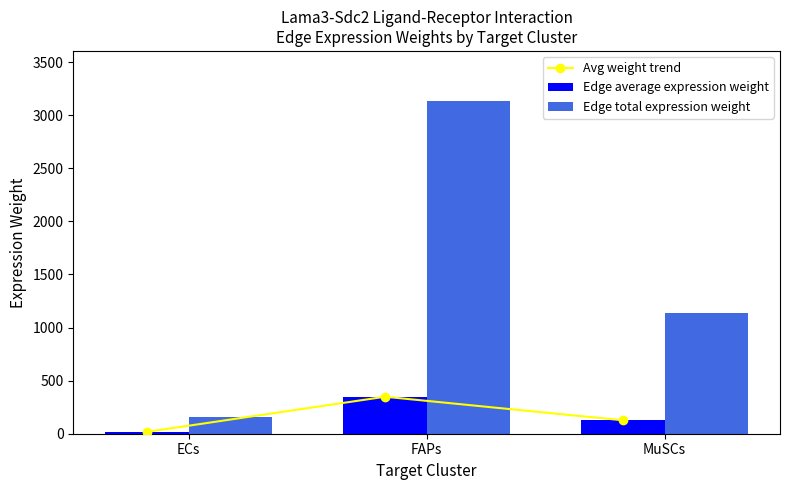

Reading right to left, transcribe all the data shown in this chart.

Avg weight trend: MuSCs=126.6	FAPs=348.4	ECs=17.7
Edge average expression weight: MuSCs=126.6	FAPs=348.4	ECs=17.7
Edge total expression weight: MuSCs=1139.6	FAPs=3135.5	ECs=159.2